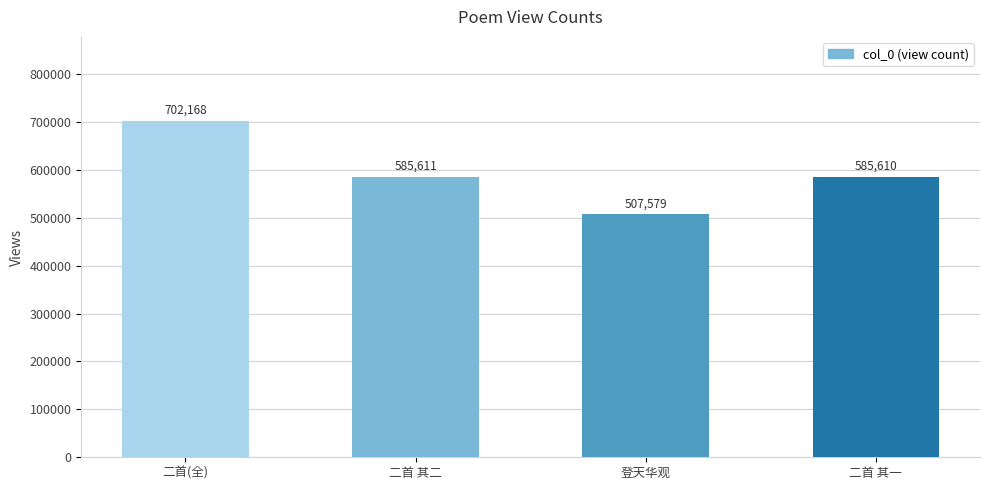

What is the difference between the values at 二首(全) and 二首 其二?

116557